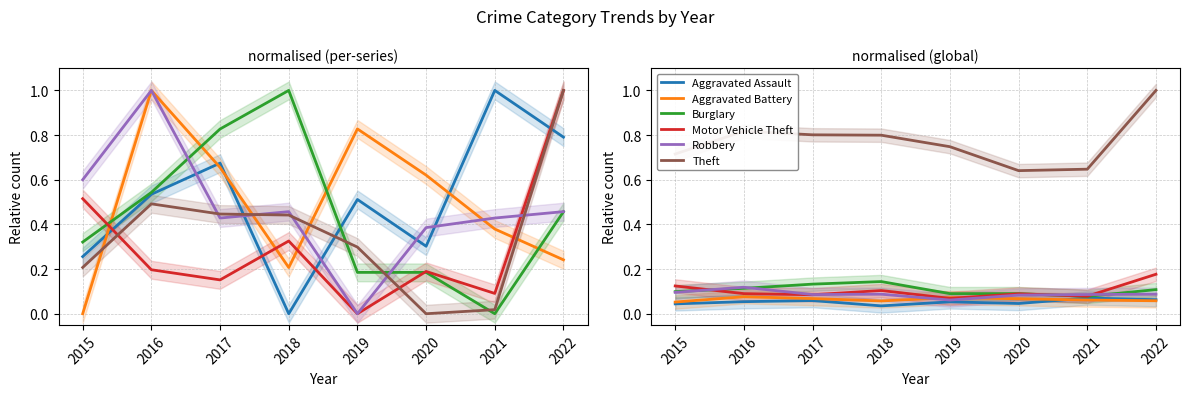

At how many categories does at least one series exceed 0?

8